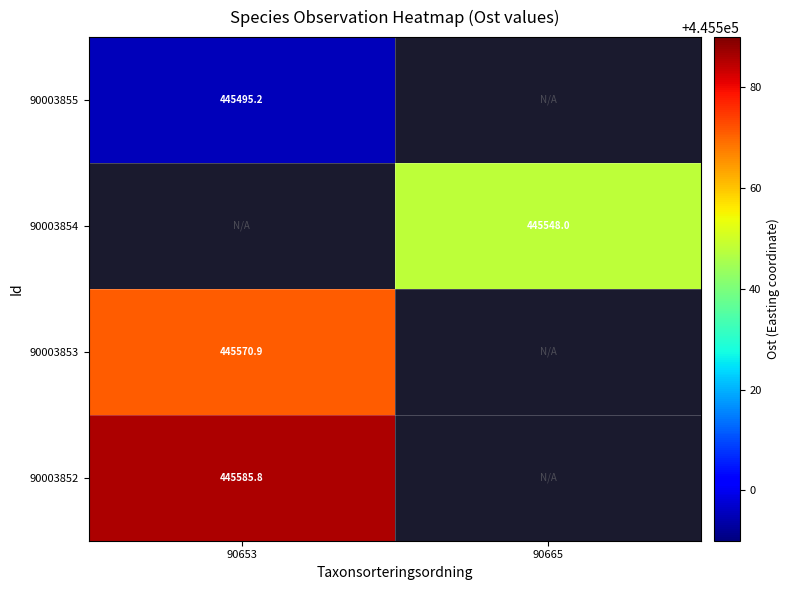

Is it true that 90003855 equals 445495.2 at 90653?

True